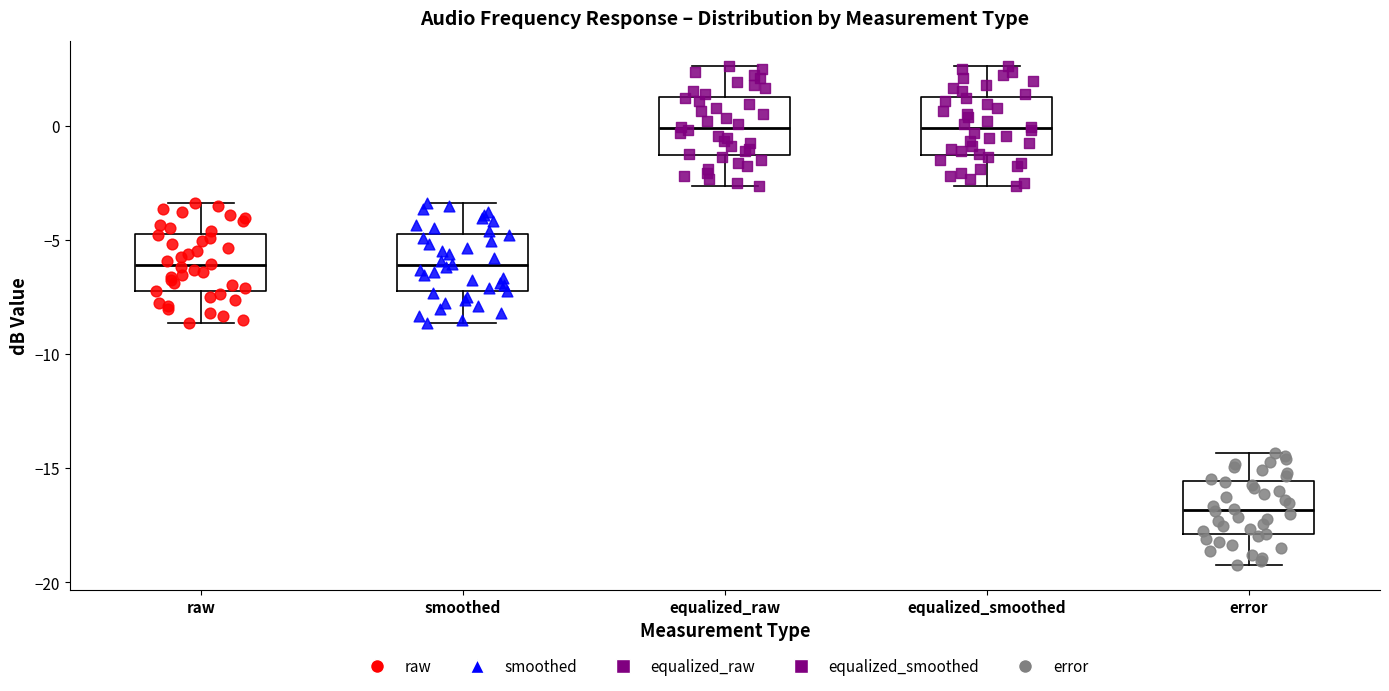

Reading left to right, transcribe this box plot: for each box, give where its median line is, the range the box spans, and where its two whiskers end, as read against the y-axis. The values are not printed on the chart, so give them approximately, as read against the axis.

raw: median -6.0, box -7.5 to -4.5, whiskers -8.5 to -3.5
smoothed: median -6.0, box -7.0 to -4.5, whiskers -8.5 to -3.5
equalized_raw: median 0.0, box -1.5 to 1.5, whiskers -2.5 to 2.5
equalized_smoothed: median 0.0, box -1.0 to 1.5, whiskers -2.5 to 2.5
error: median -17.0, box -18.0 to -15.5, whiskers -19.0 to -14.5